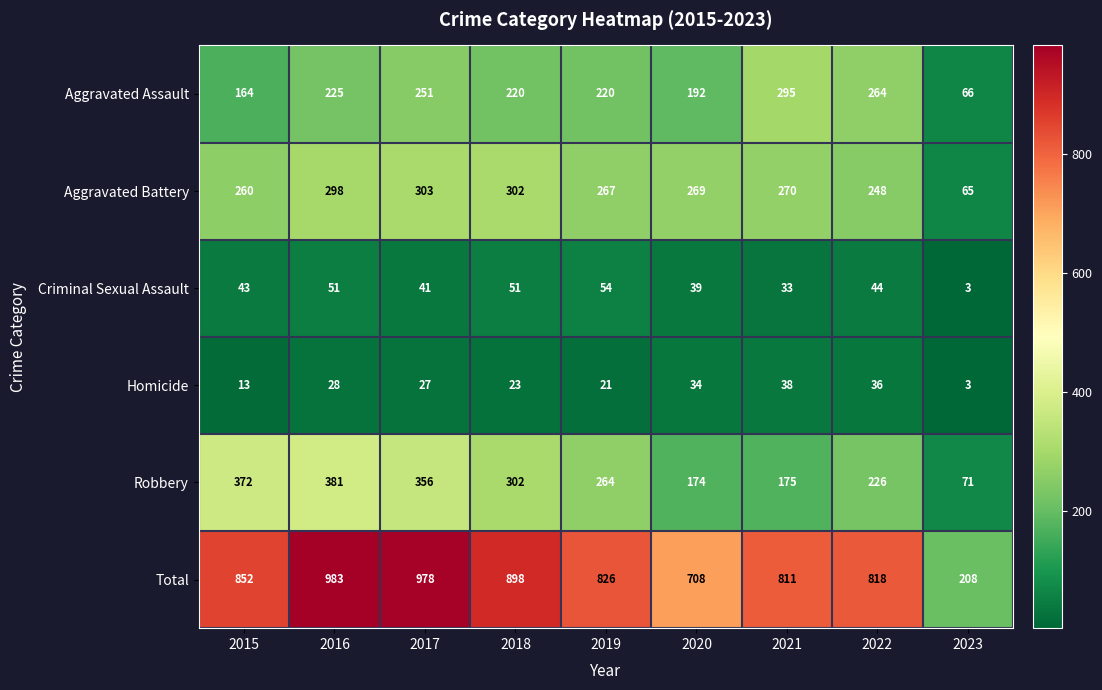

Which series has the largest range (max minus min)?

Total